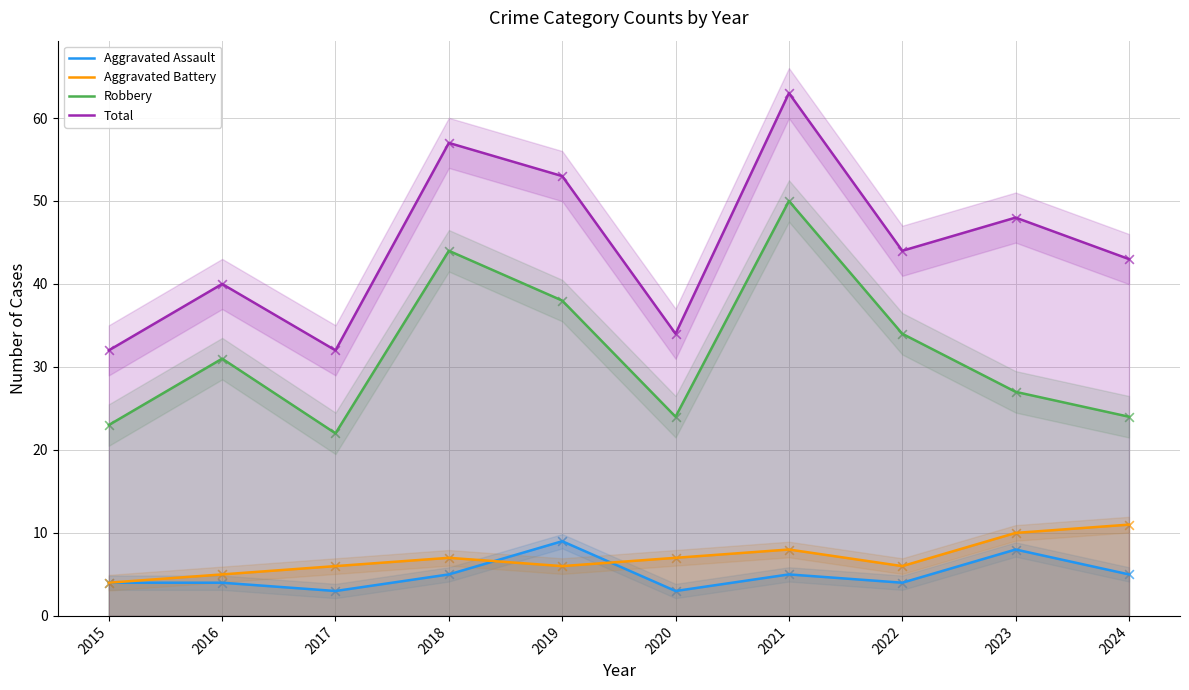

Which series reaches the maximum Y coordinate?

Total